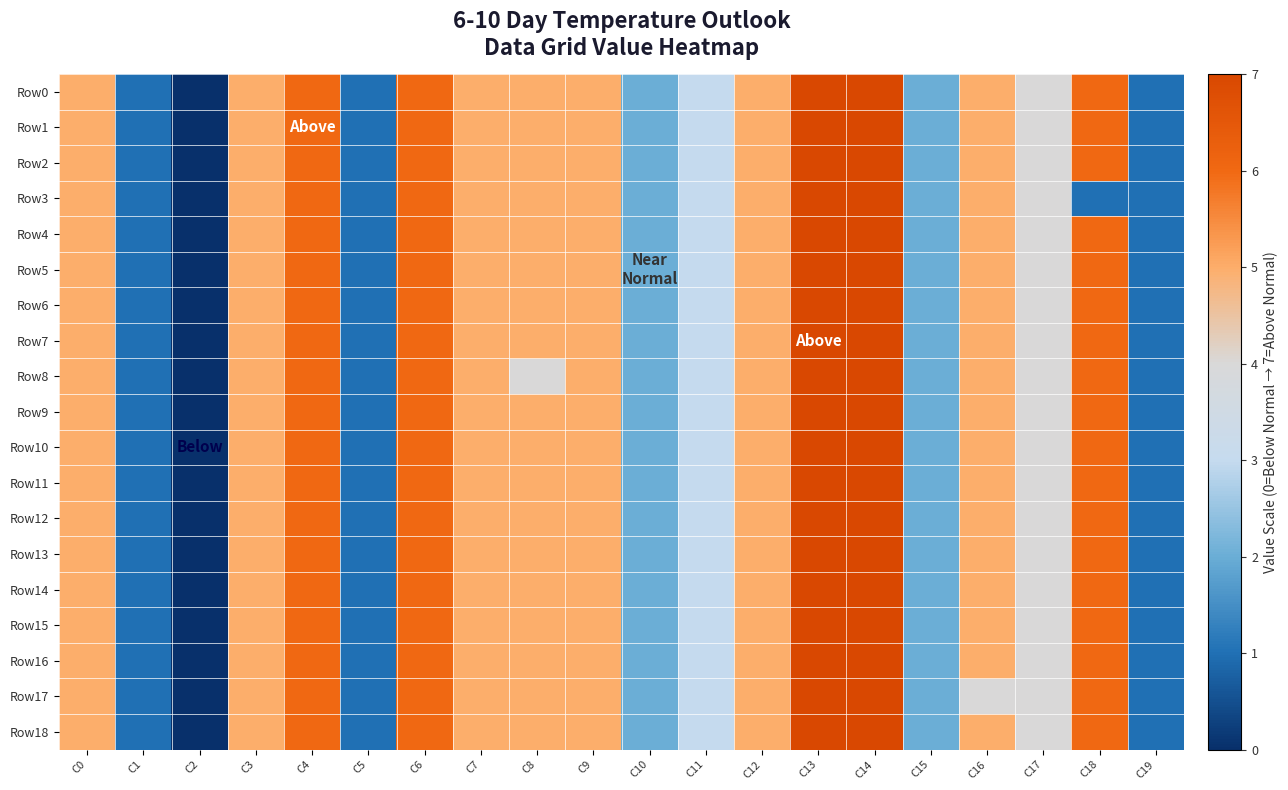

What is the total value across all series at C0?

95